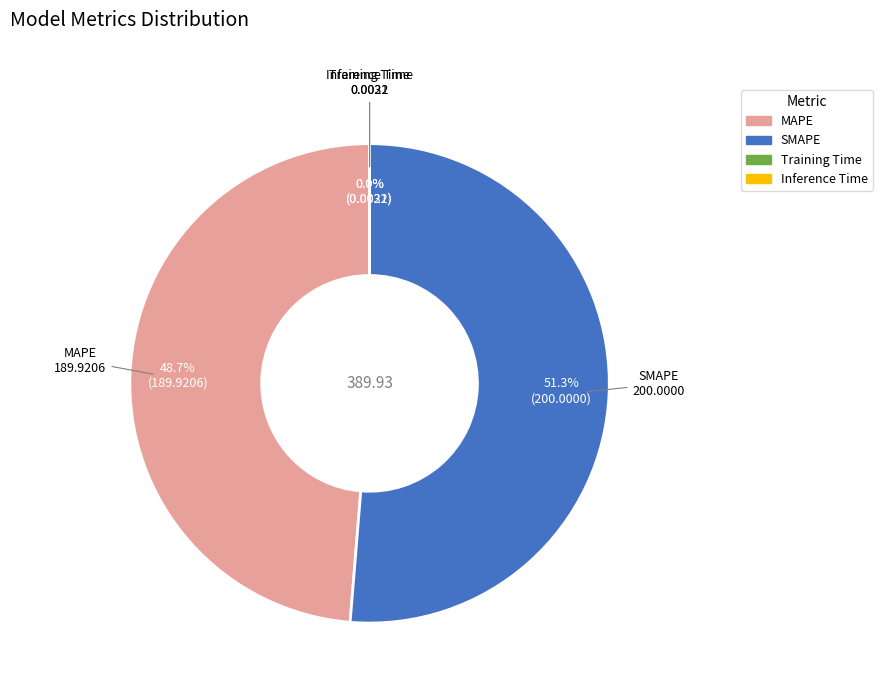

Which category has the biggest portion of the pie?

SMAPE